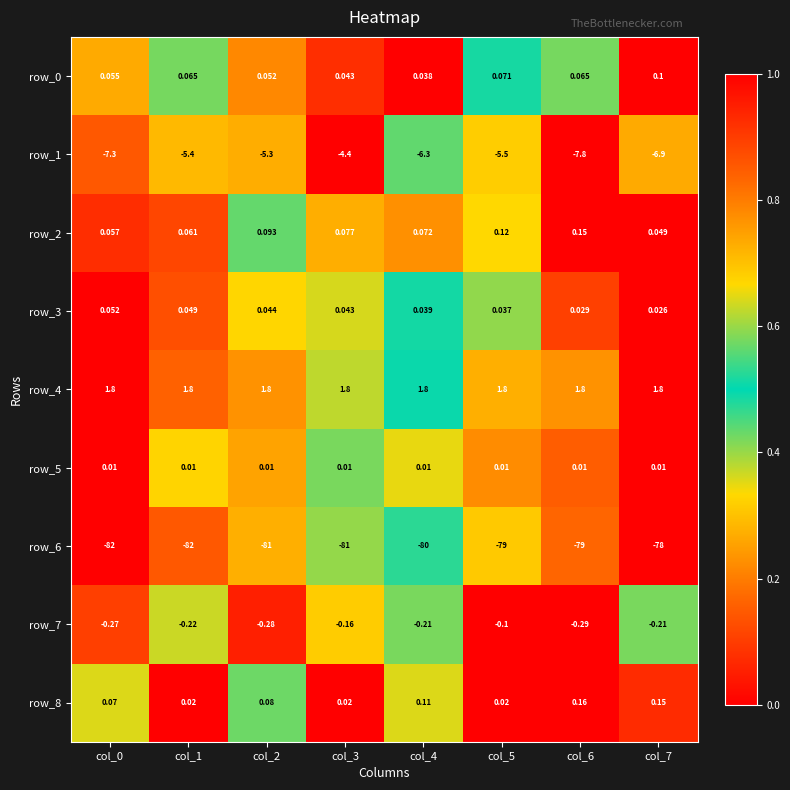

Is the value of row_0 at col_6 greater than the value of row_7 at col_7?

Yes